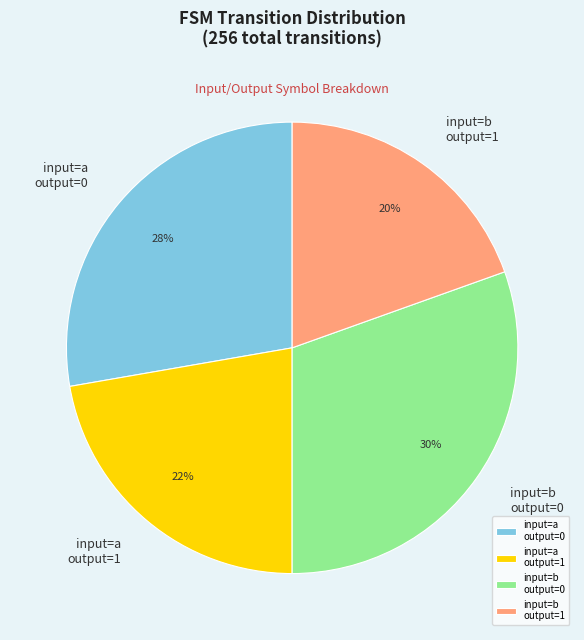

To the nearest percent, what is the combined percentage of input=b output=1 and input=b output=0?

50%